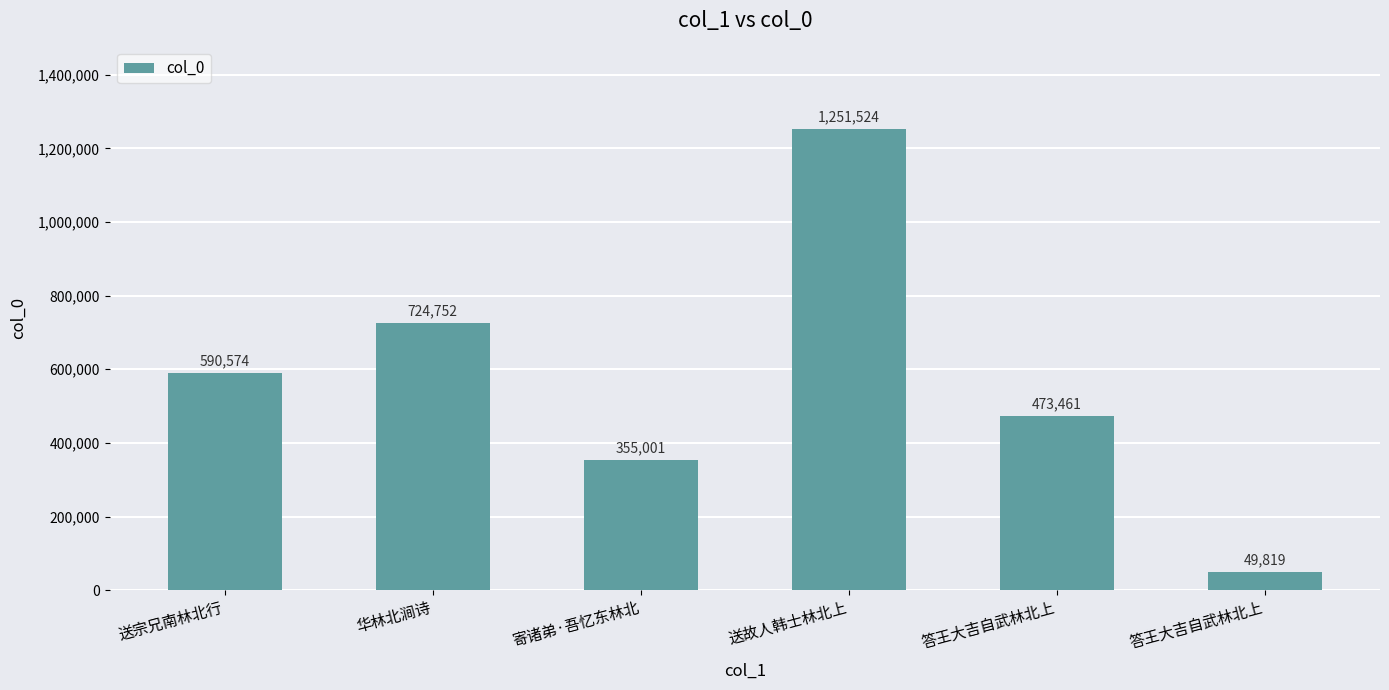

Which category has the lowest value across all series?

答王大吉自武林北上